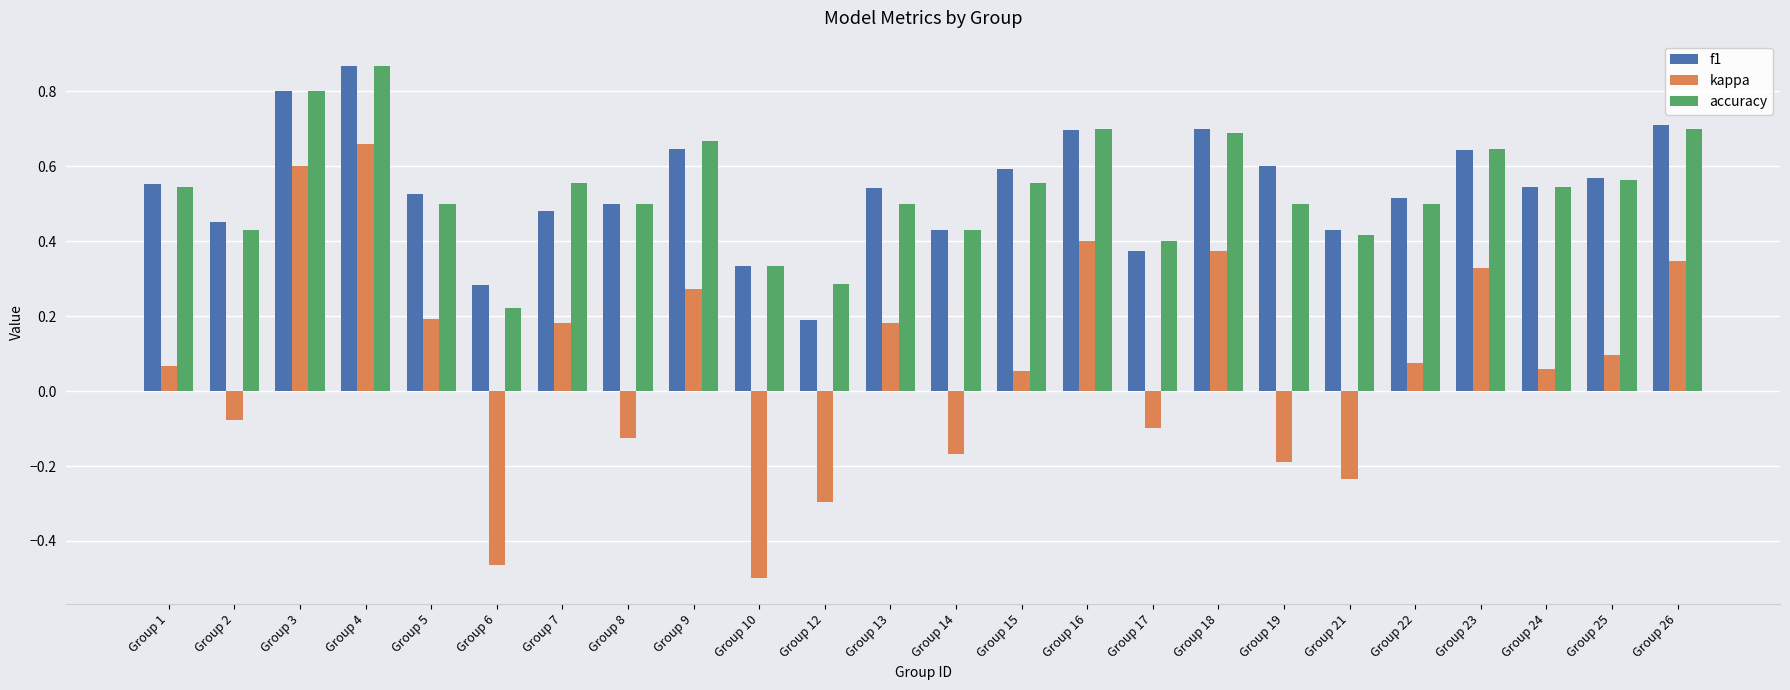

What is the sum of the accuracy values at Group 15 and Group 3?

1.4